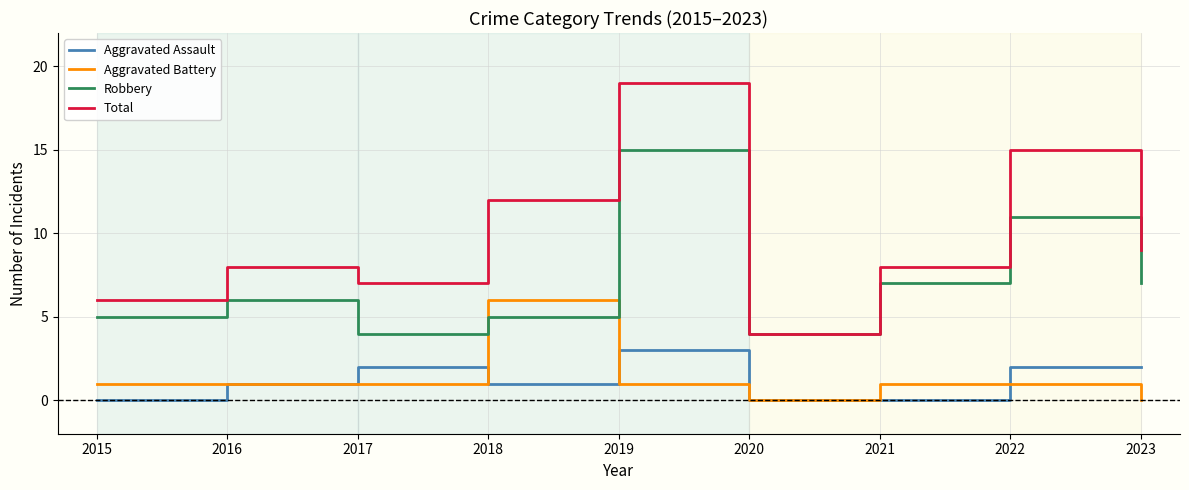

At 2017, list the series in order from largest to smallest.

Total, Robbery, Aggravated Assault, Aggravated Battery